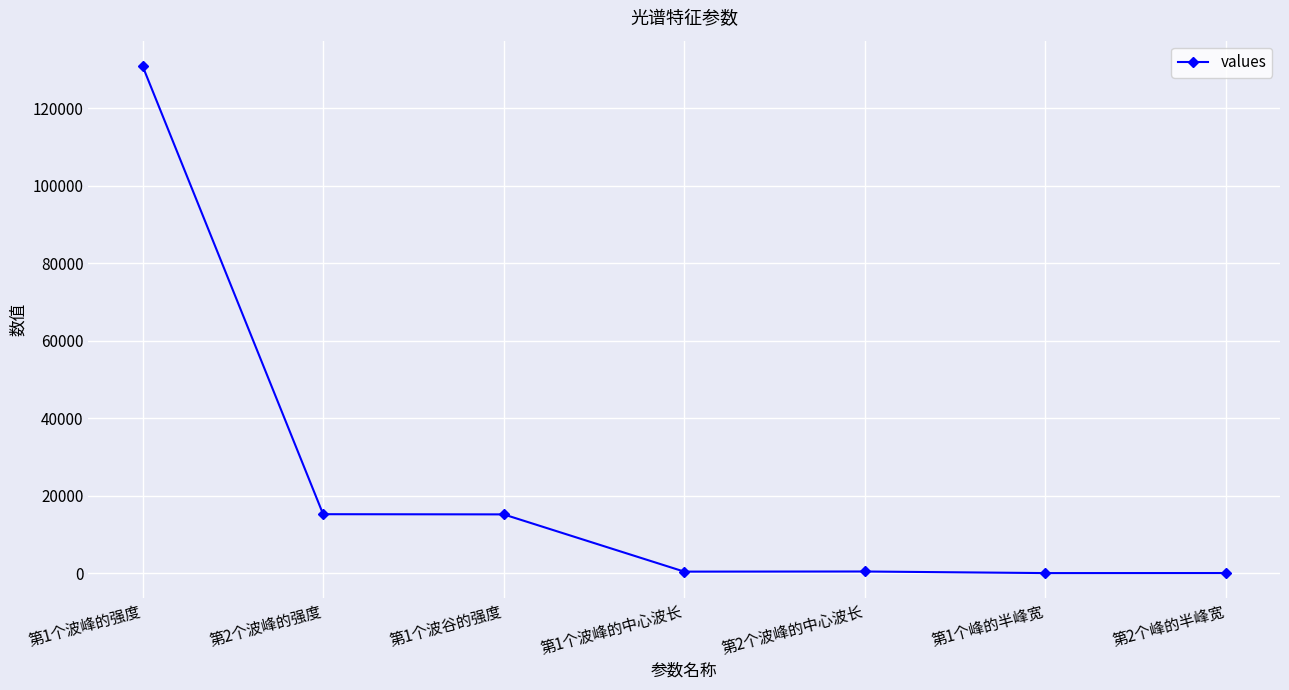

Which category has the highest value across all series?

第1个波峰的强度